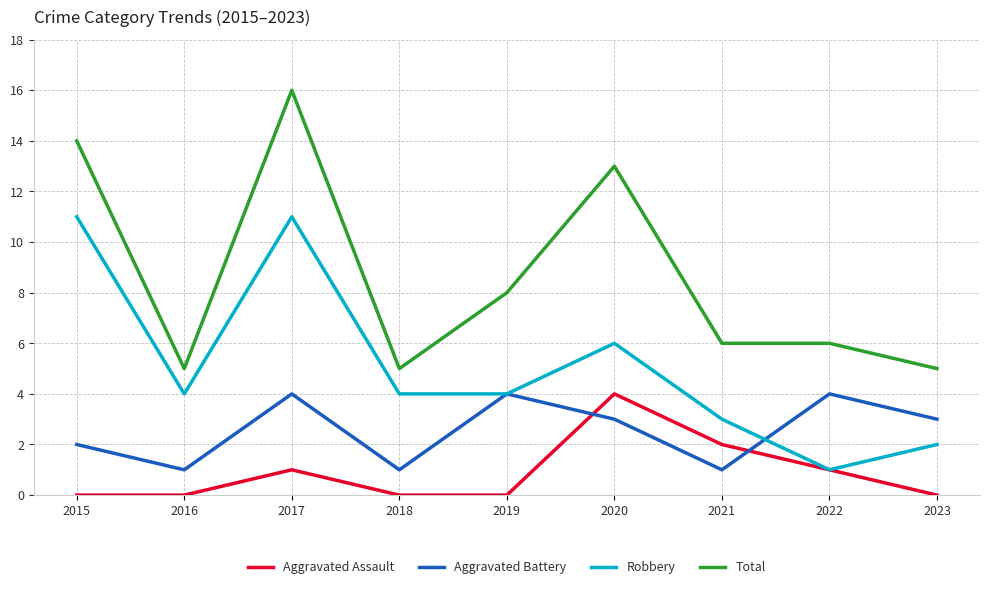

How many lines are shown in the chart?

4